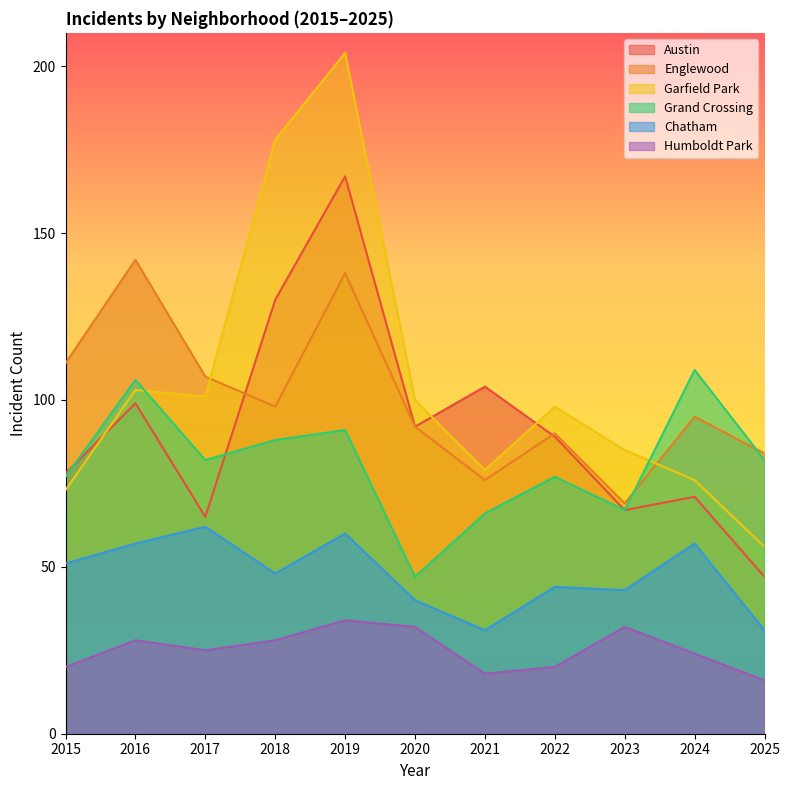

Which series ends up on top after the final intersection of Austin and Englewood?

Englewood